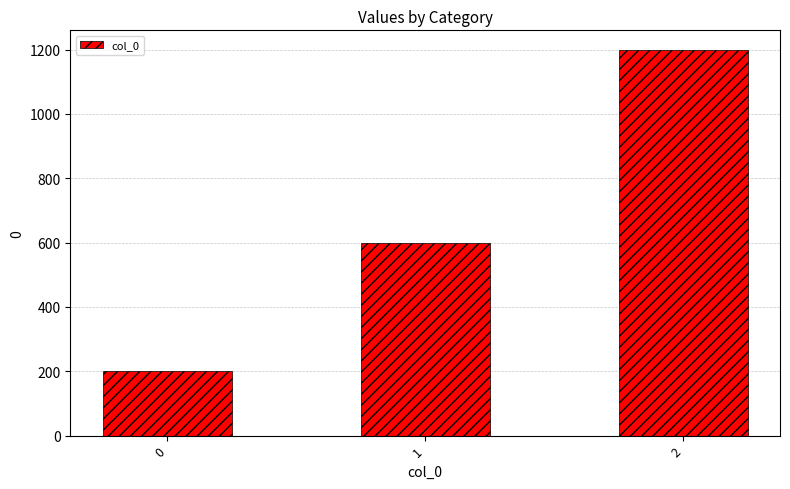

How many data points does each series have?

3